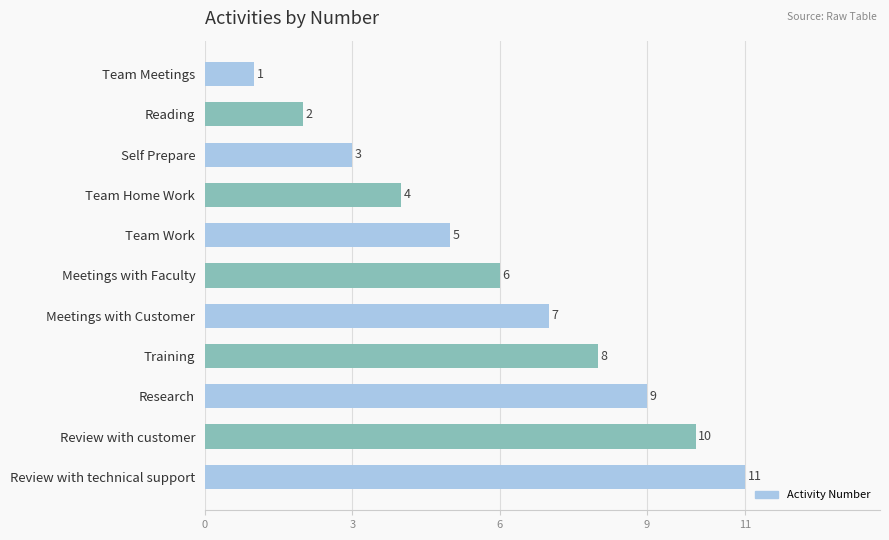

The chart shows a value of 5 at Review with customer. True or false?

False